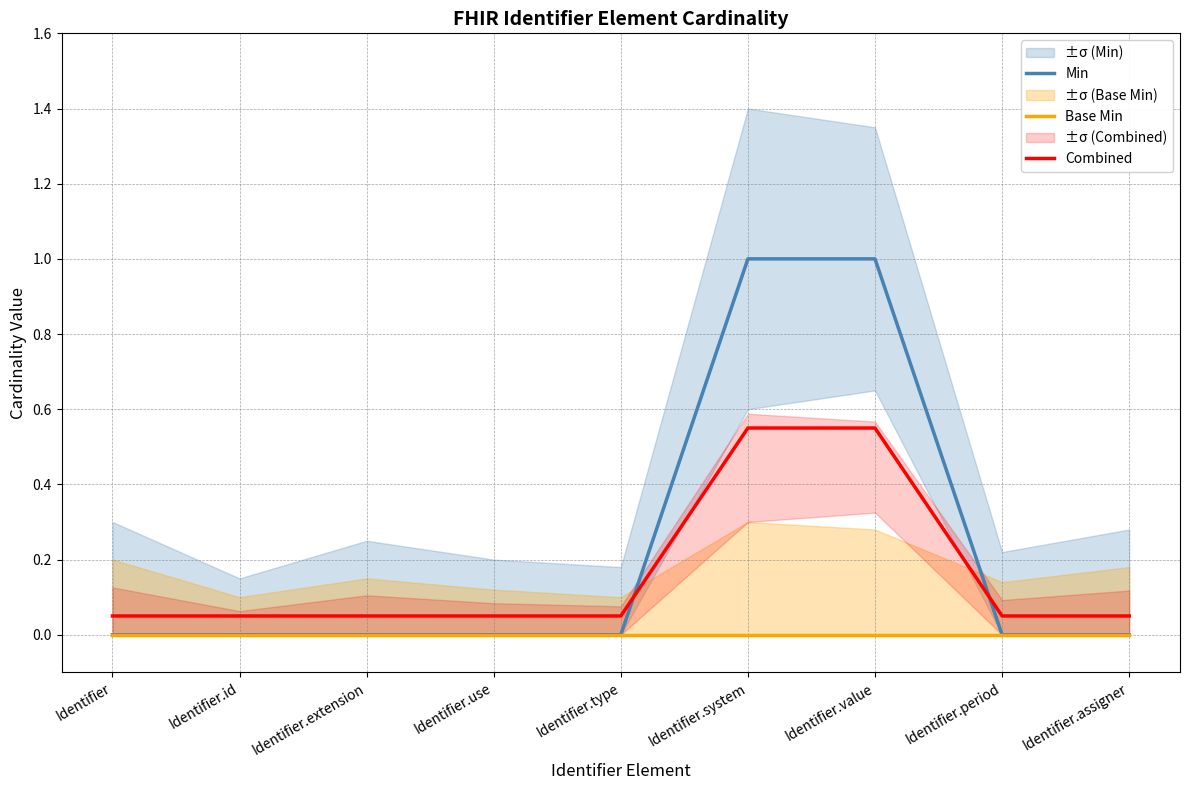

What position from the left is Identifier.id?

2